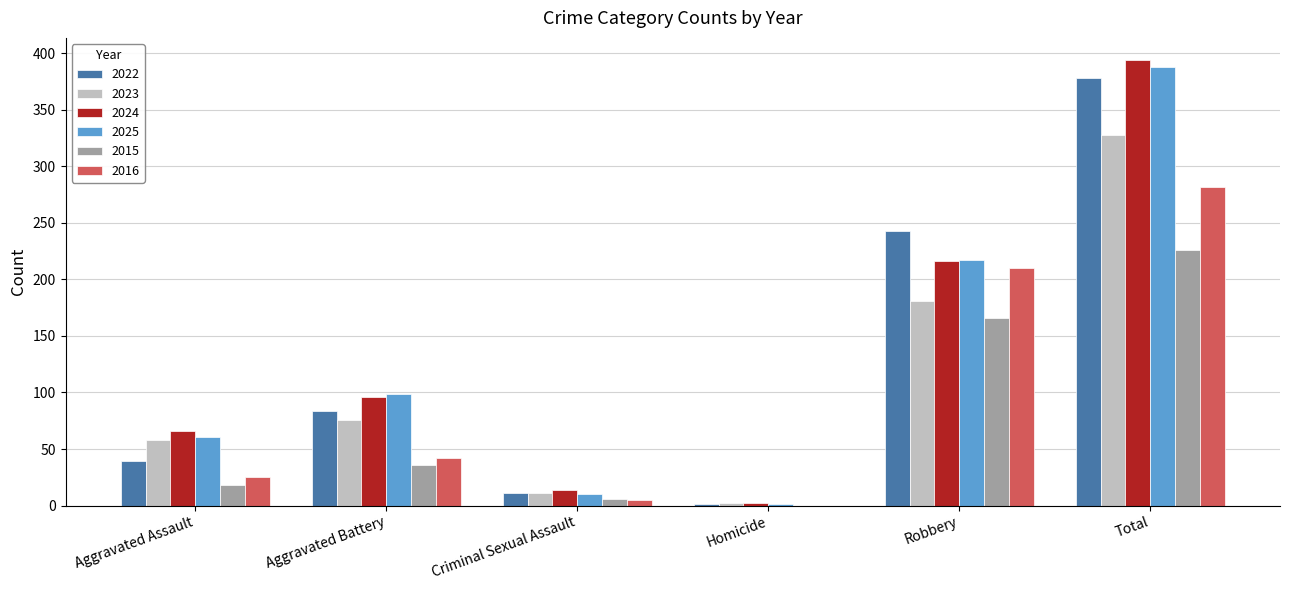

Reading left to right, list all the values displayed in this chart.

2022: Aggravated Assault=39	Aggravated Battery=84	Criminal Sexual Assault=11	Homicide=1	Robbery=243	Total=378
2023: Aggravated Assault=58	Aggravated Battery=76	Criminal Sexual Assault=11	Homicide=2	Robbery=181	Total=328
2024: Aggravated Assault=66	Aggravated Battery=96	Criminal Sexual Assault=14	Homicide=2	Robbery=216	Total=394
2025: Aggravated Assault=61	Aggravated Battery=99	Criminal Sexual Assault=10	Homicide=1	Robbery=217	Total=388
2015: Aggravated Assault=18	Aggravated Battery=36	Criminal Sexual Assault=6	Homicide=0	Robbery=166	Total=226
2016: Aggravated Assault=25	Aggravated Battery=42	Criminal Sexual Assault=5	Homicide=0	Robbery=210	Total=282